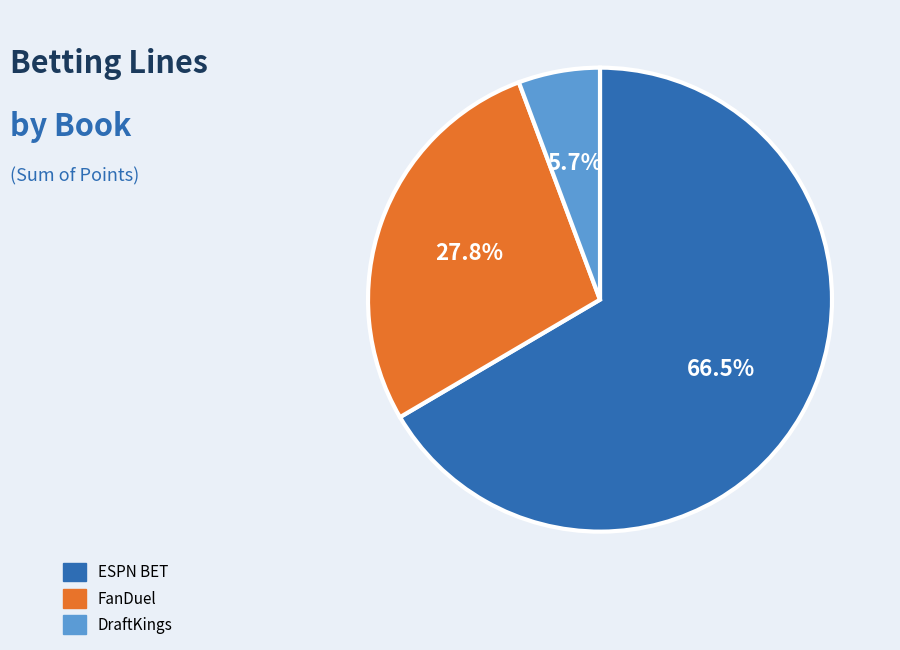

Is there a majority slice in this chart?

Yes